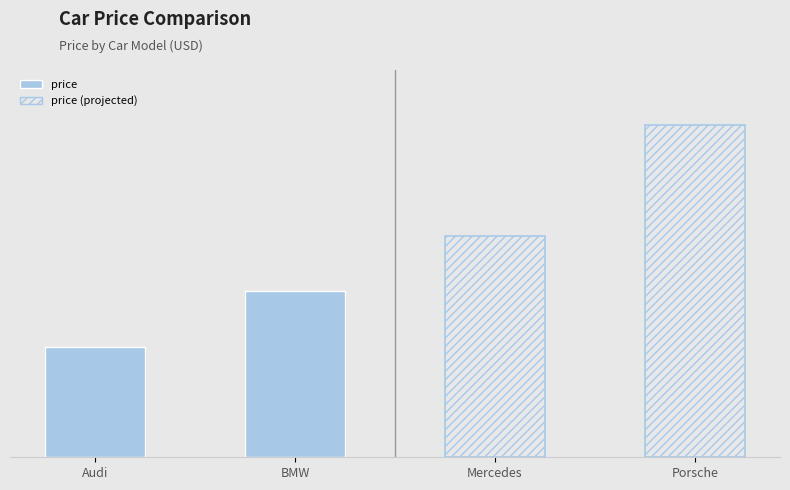

What is the sum of all price values?

25000